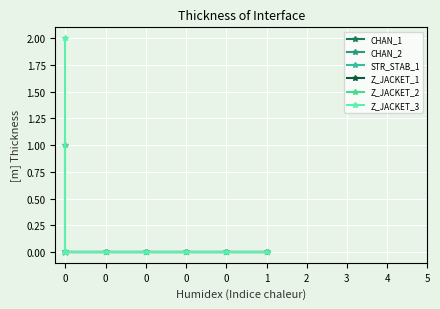

Which has a higher value, 2 or 0?

2